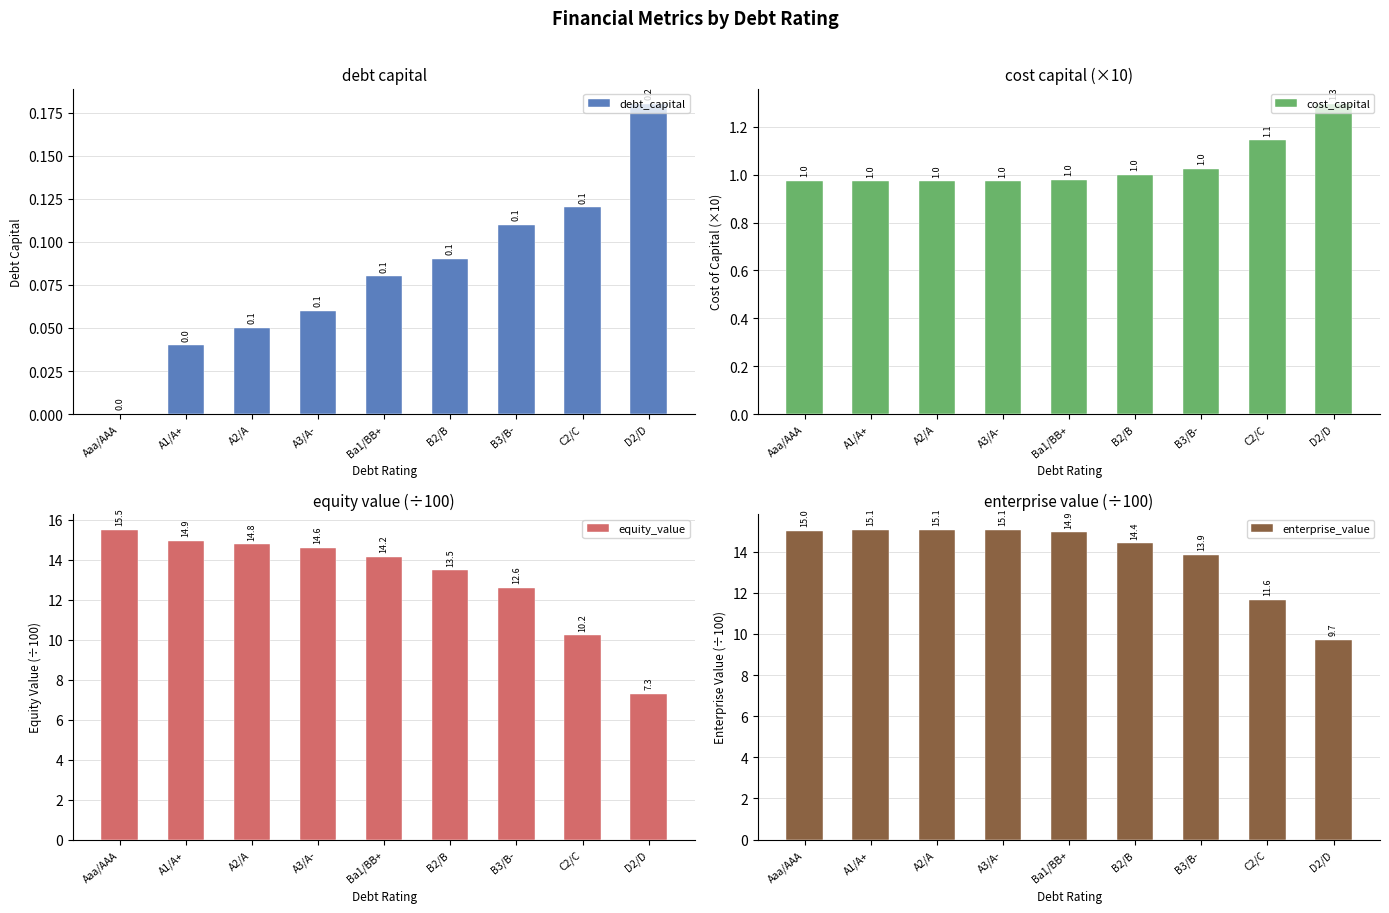

What is the label of the 8th bar from the right?

A1/A+